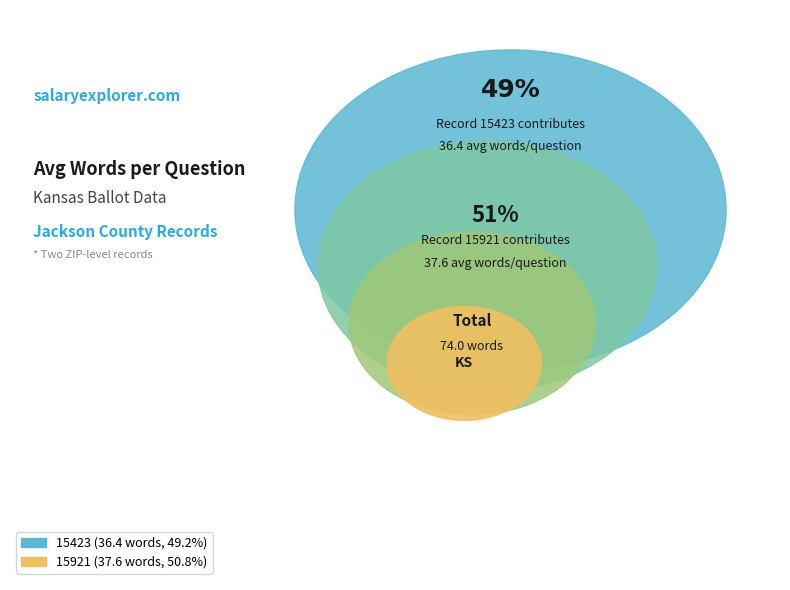

To the nearest percent, what percentage of the pie is 15423?

49%